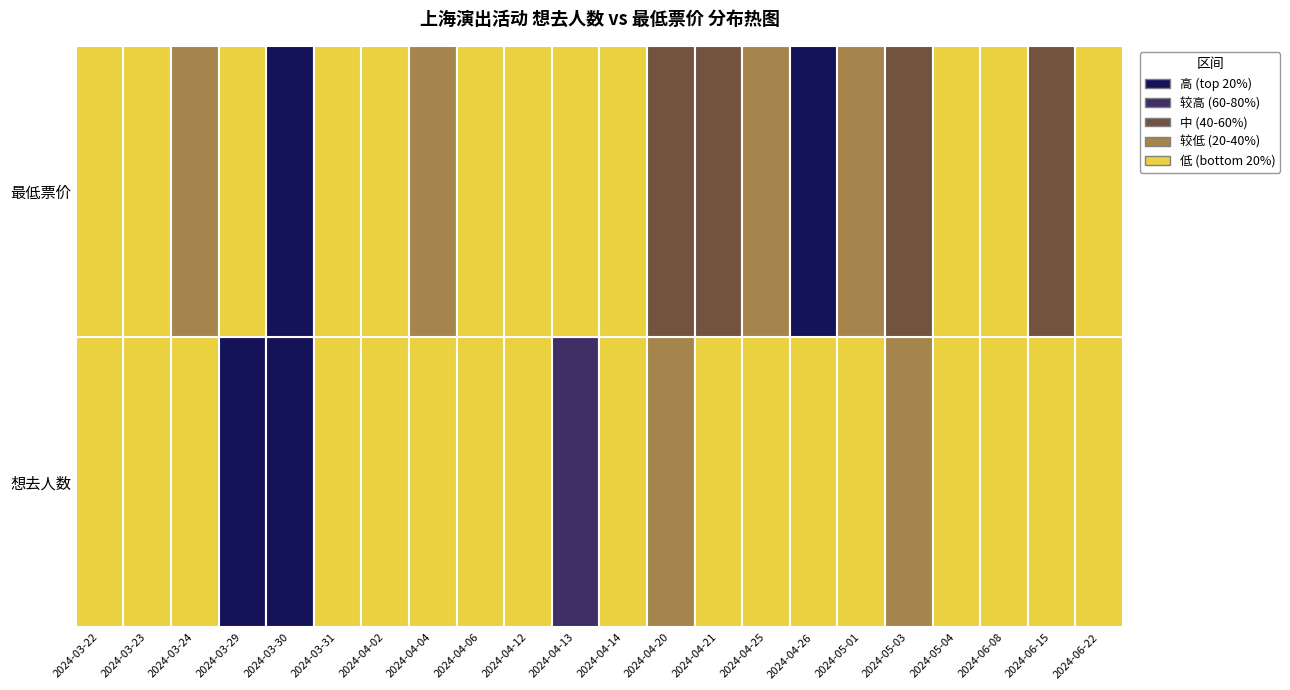

What is the sum of the 最低票价 values at 2024-06-08 and 2024-04-14?

170